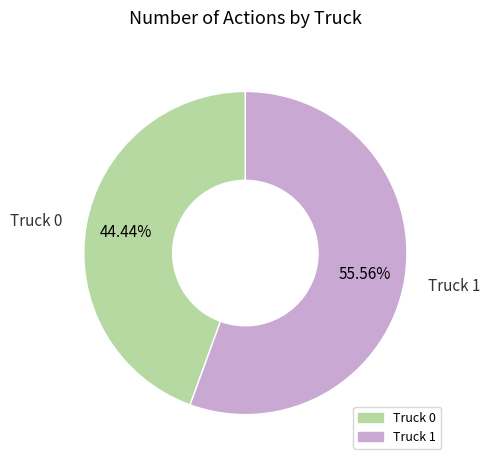

Which slice represents more than half of the pie?

Truck 1